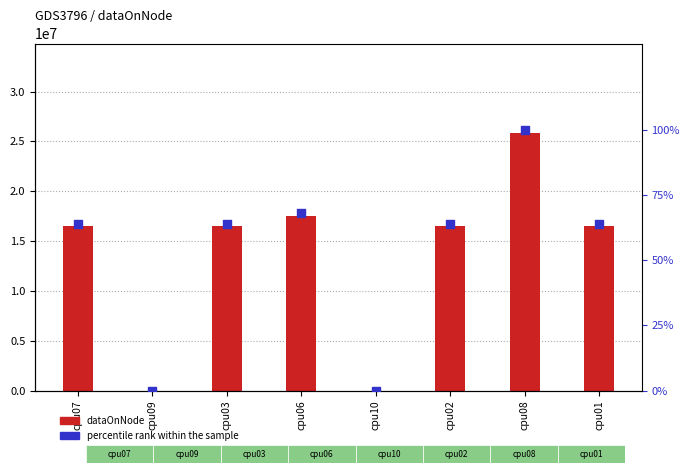

Which series contains the highest Y value?

dataOnNode